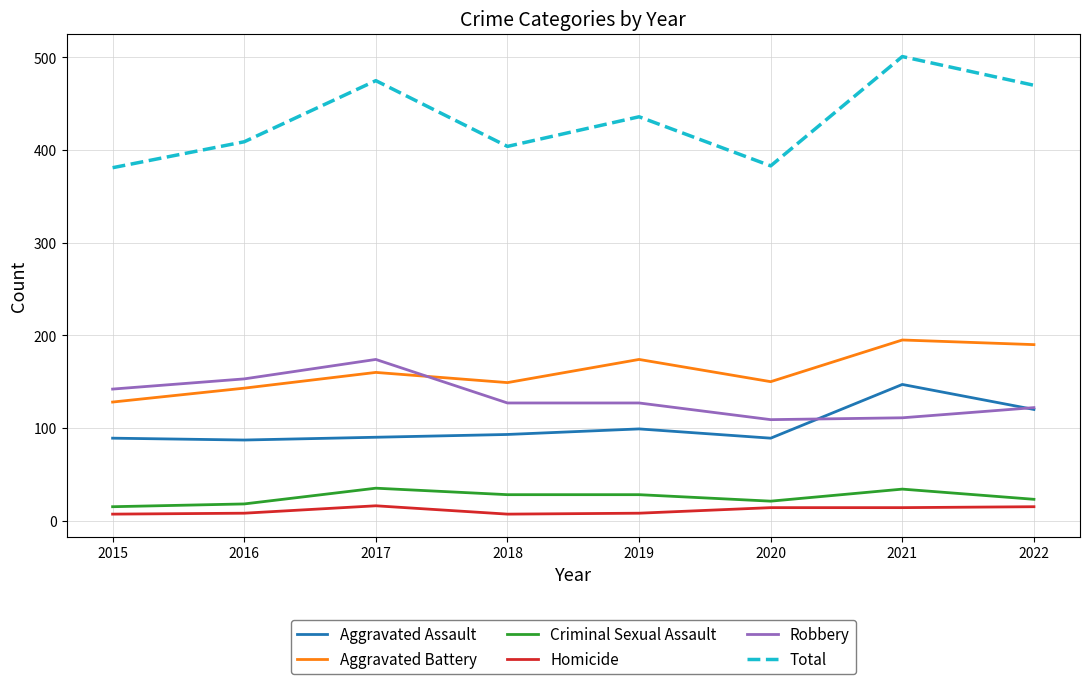

What is the minimum value for Robbery?

109